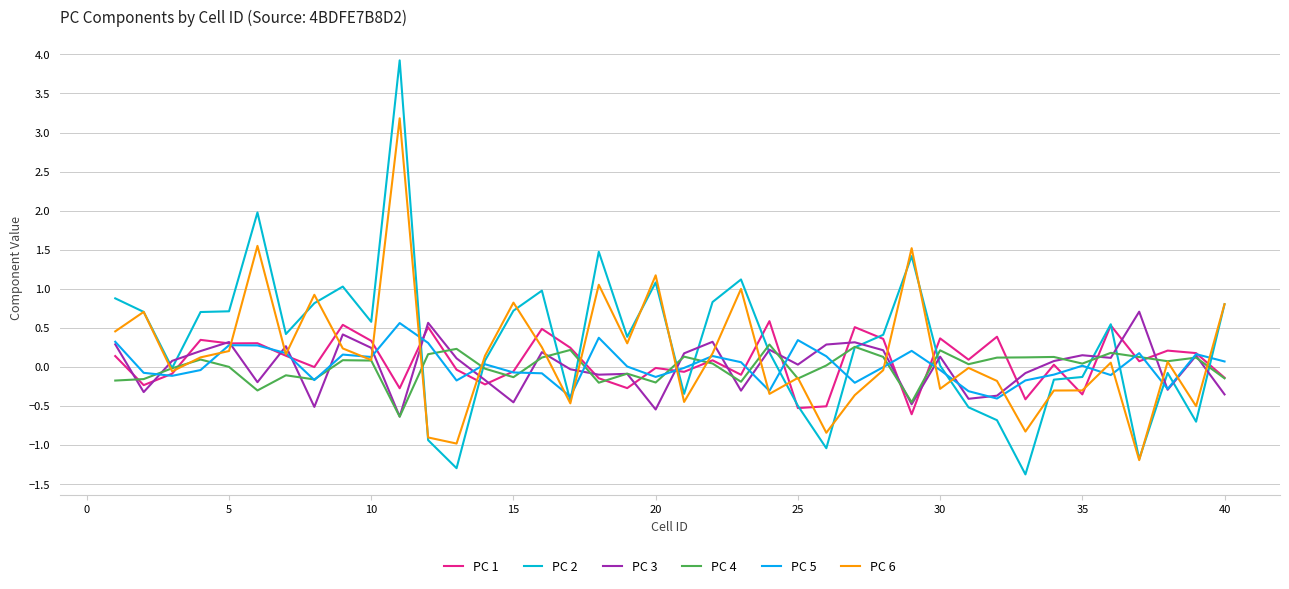

How many lines are shown in the chart?

6